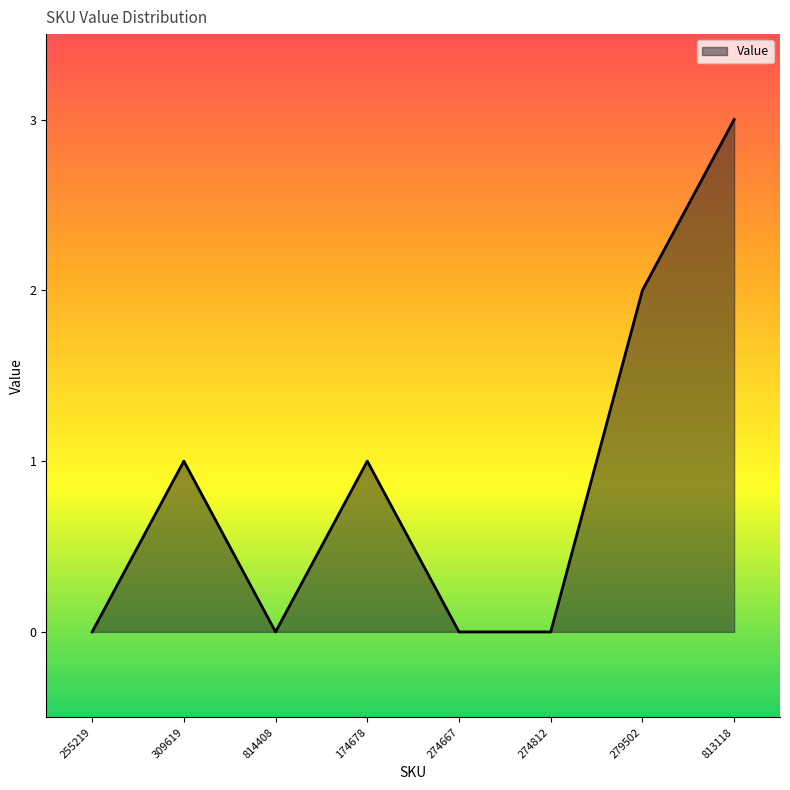

Count the values in the range 0 to 2.

7